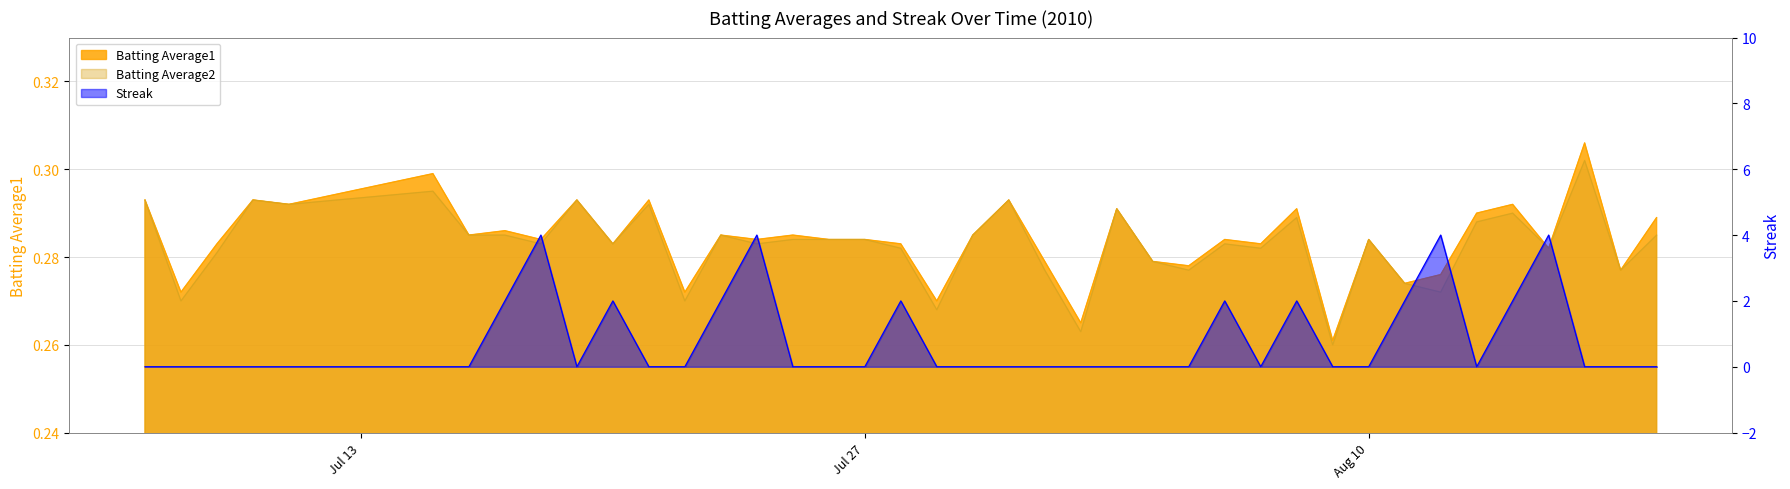

Reading right to left, extract all data points from this chart.

Batting Average1: 0.3	0.3	0.3	0.3	0.3	0.3	0.3	0.3	0.3	0.3	0.3	0.3	0.3	0.3	0.3	0.3	0.3	0.3	0.3	0.3	0.3	0.3	0.3	0.3	0.3	0.3	0.3	0.3	0.3	0.3	0.3	0.3	0.3	0.3	0.3	0.3	0.3	0.3	0.3	0.3
Batting Average2: 0.3	0.3	0.3	0.3	0.3	0.3	0.3	0.3	0.3	0.3	0.3	0.3	0.3	0.3	0.3	0.3	0.3	0.3	0.3	0.3	0.3	0.3	0.3	0.3	0.3	0.3	0.3	0.3	0.3	0.3	0.3	0.3	0.3	0.3	0.3	0.3	0.3	0.3	0.3	0.3
Streak: 0.0	0.0	0.0	4.0	2.0	0.0	4.0	2.0	0.0	0.0	2.0	0.0	2.0	0.0	0.0	0.0	0.0	0.0	0.0	0.0	0.0	2.0	0.0	0.0	0.0	4.0	2.0	0.0	0.0	2.0	0.0	4.0	2.0	0.0	0.0	0.0	0.0	0.0	0.0	0.0